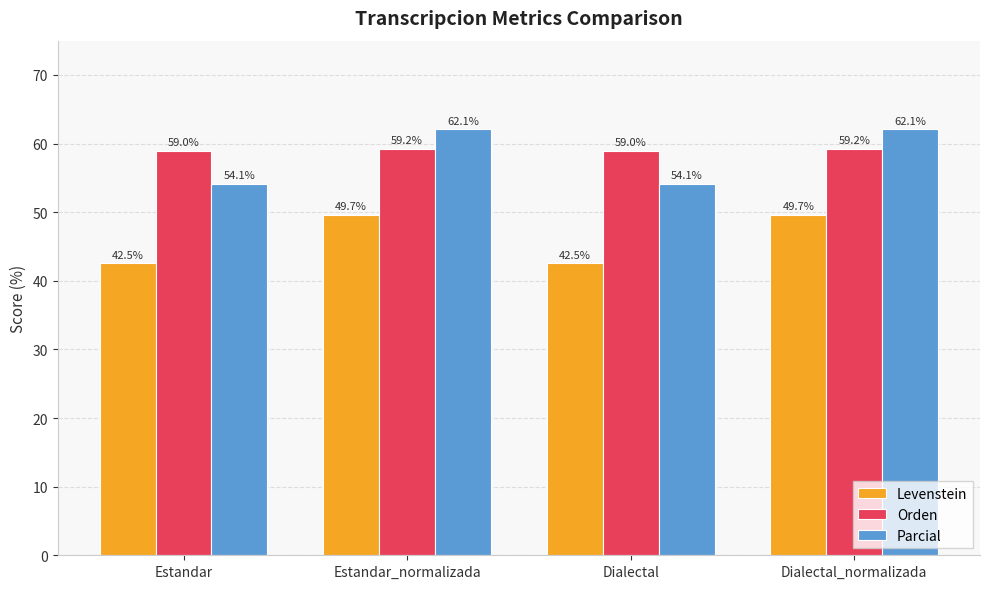

The value of Orden at Estandar_normalizada is 89.4. True or false?

False